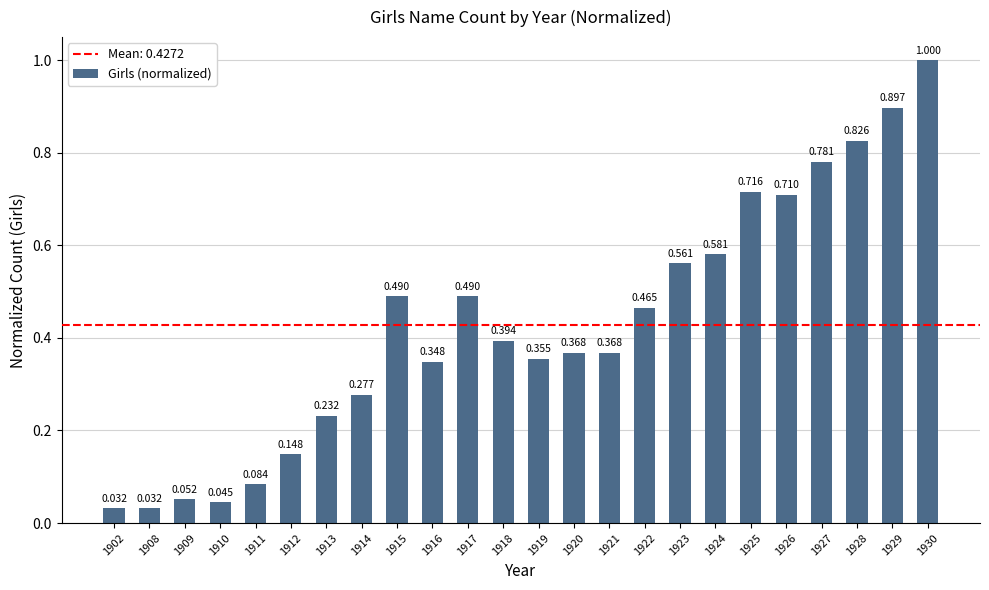

Between 1928 and 1925, which is larger?

1928